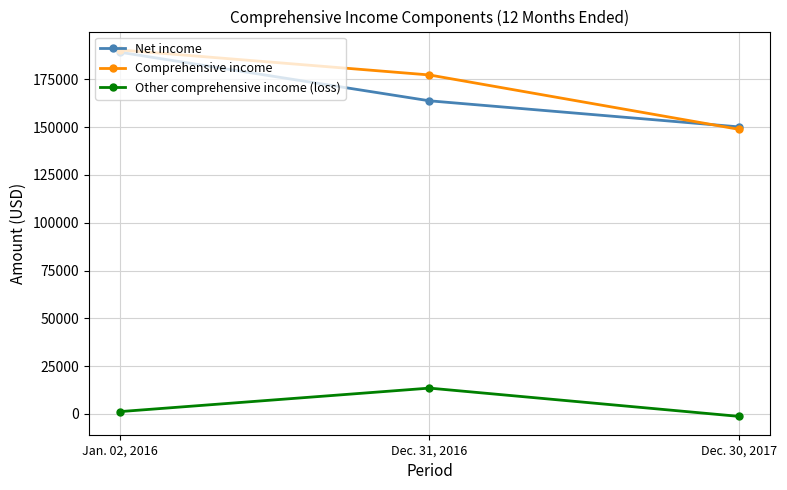

What is the value of the Net income point at the 2nd from the left?

163776